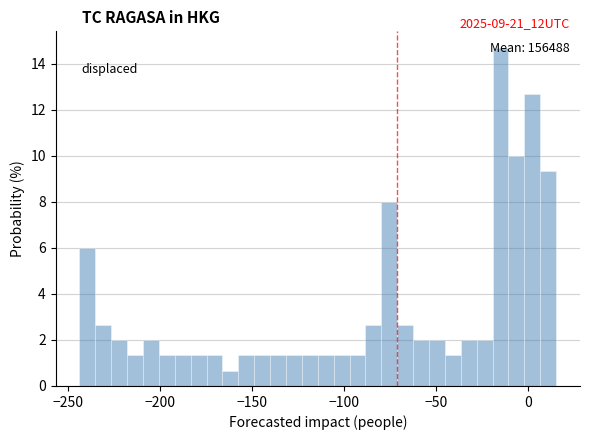

Read against the x-axis, roughly where is the centre of the tallest bar?

-15